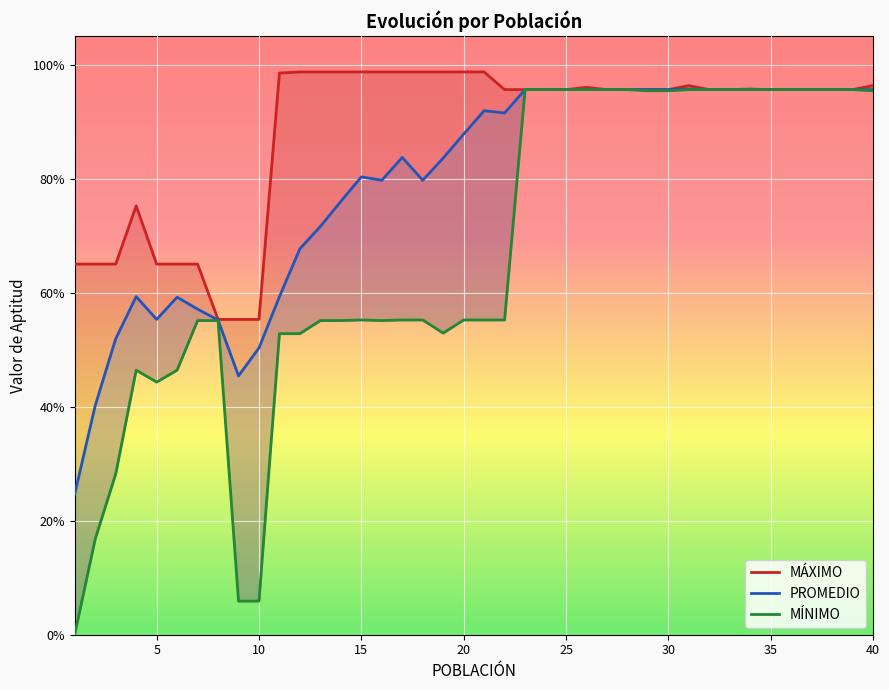

True or false: MÍNIMO and PROMEDIO cross at least once.

False